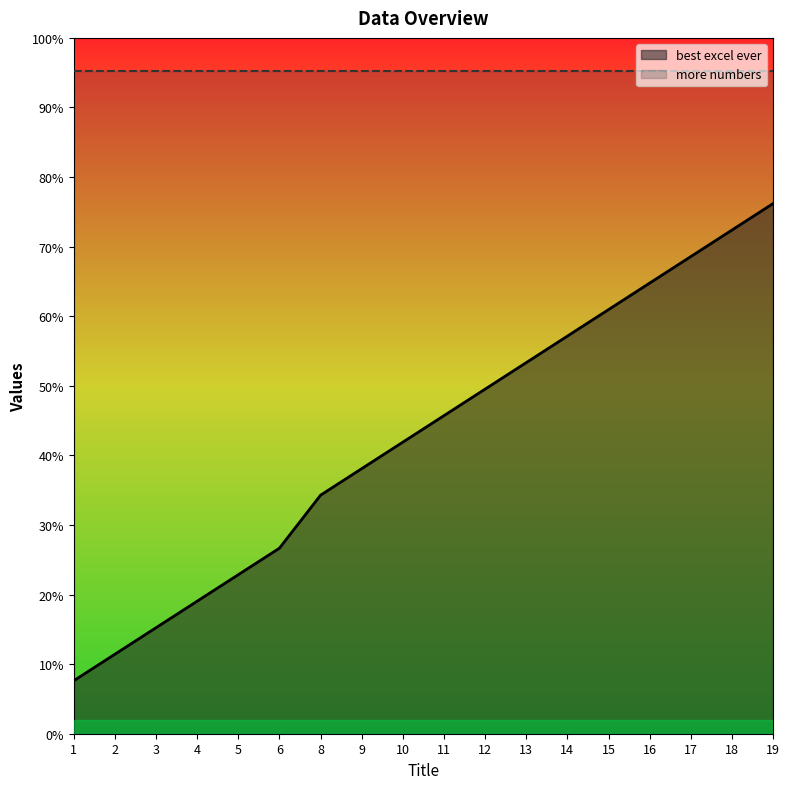

Which has a higher value, 10 or 4?

10